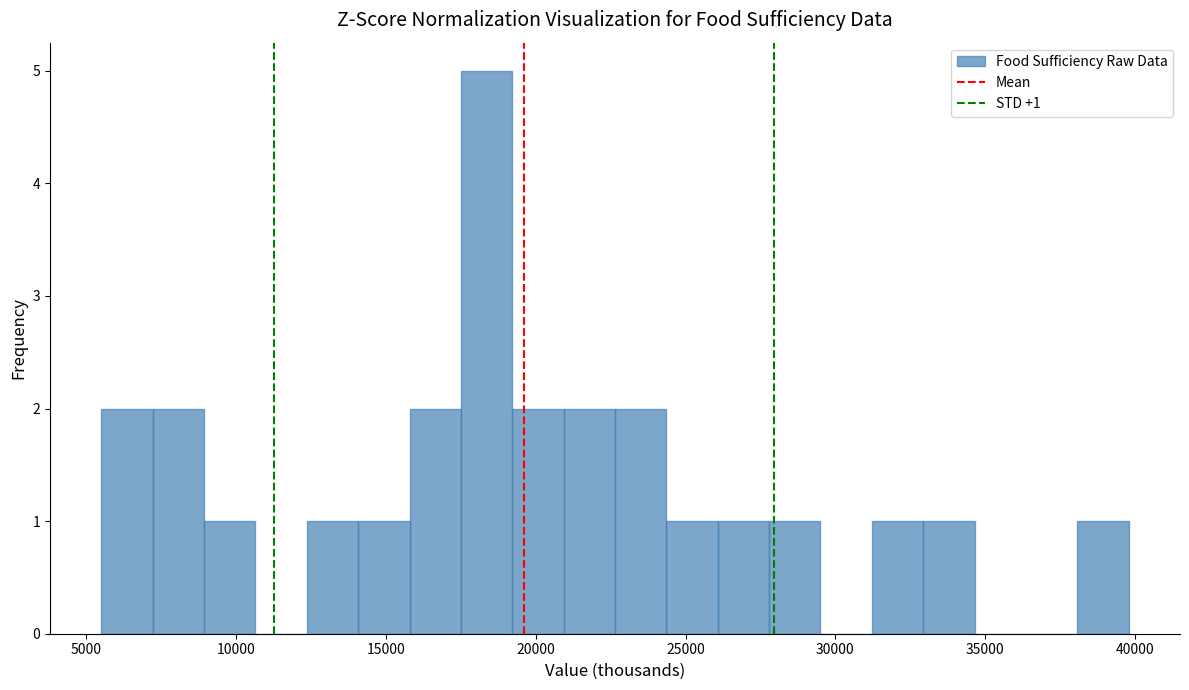

Read against the x-axis, roughly where is the centre of the tallest bar?

18500